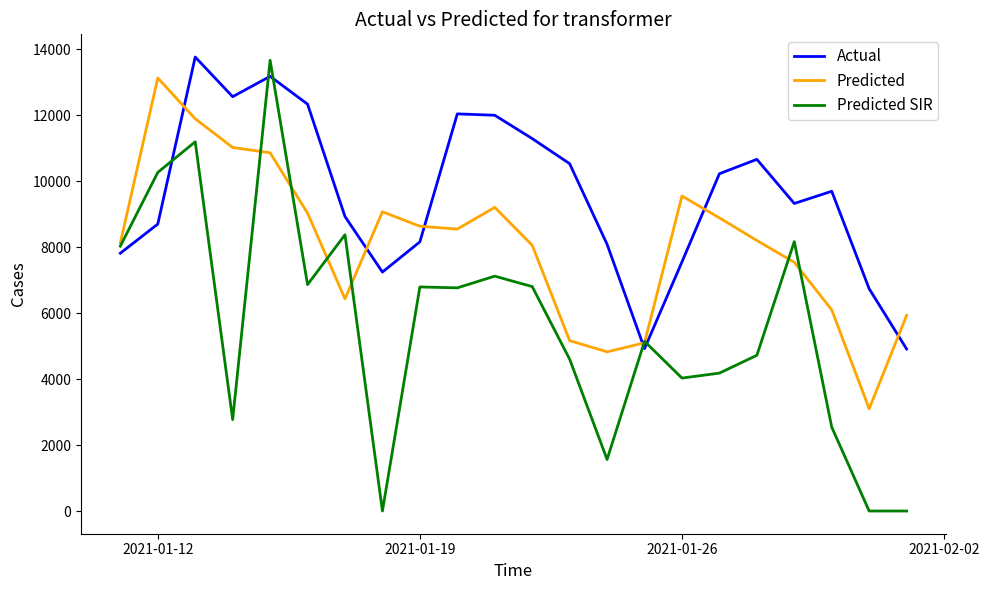

Which series has the widest spread of values?

Predicted SIR